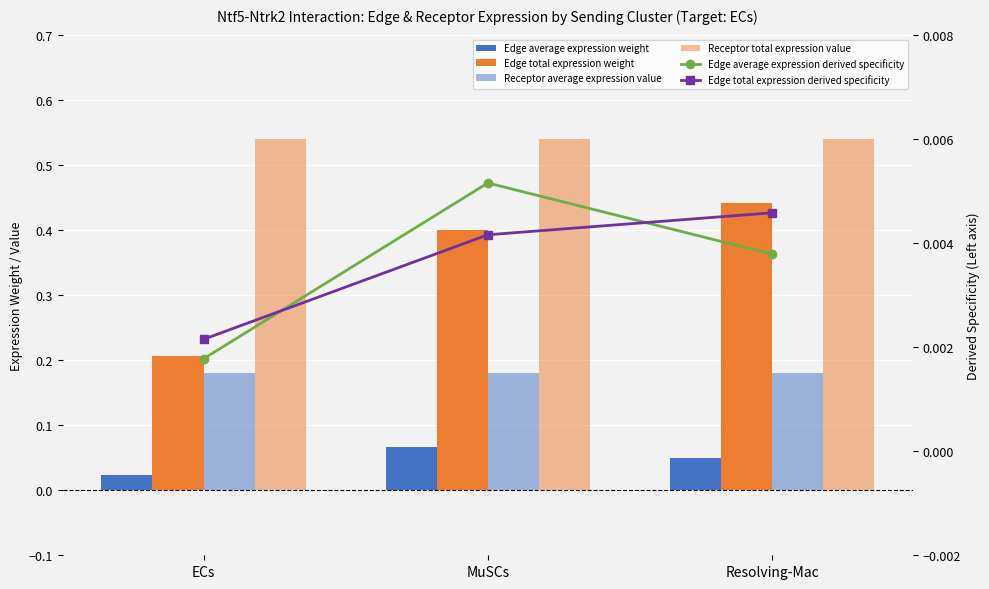

Rank the series at MuSCs from highest to lowest value.

Receptor total expression value, Edge total expression weight, Receptor average expression value, Edge average expression weight, Edge average expression derived specificity, Edge total expression derived specificity